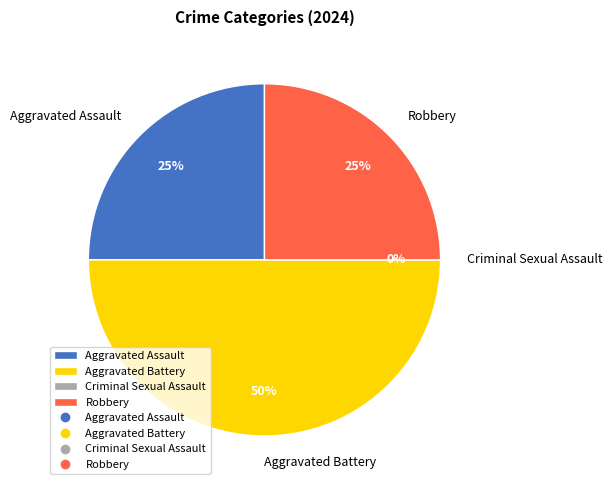

Is the sum of Aggravated Assault and Criminal Sexual Assault greater than half?

No